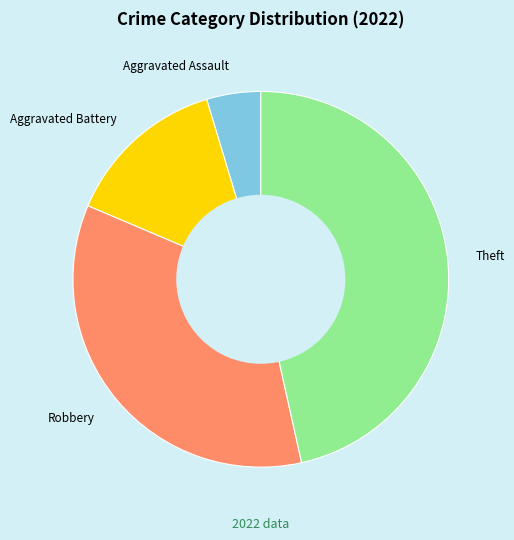

Does Theft account for over 50% of the chart?

No